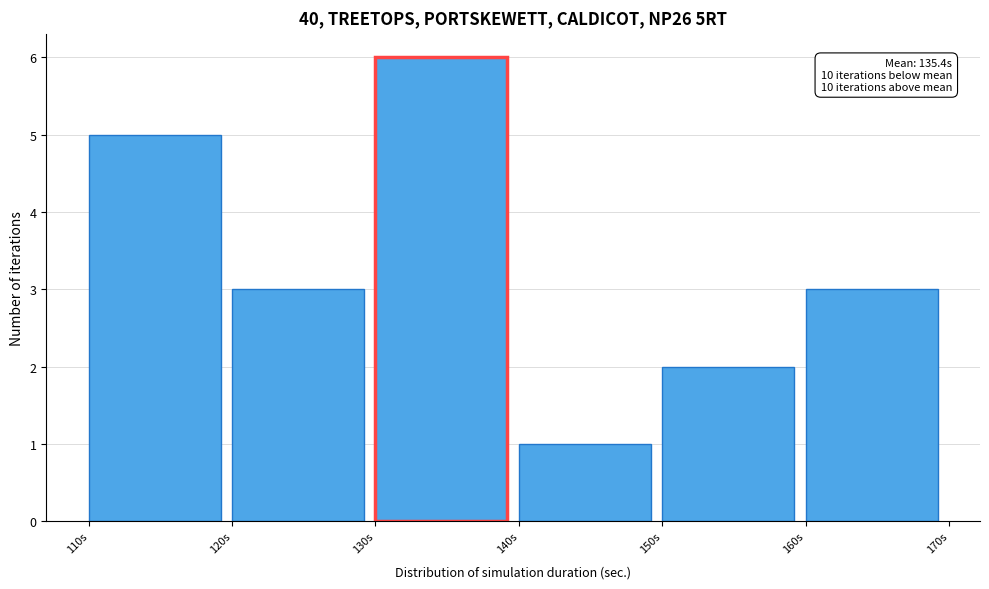

Over which range of the x-axis is the bar tallest?

130 to 140